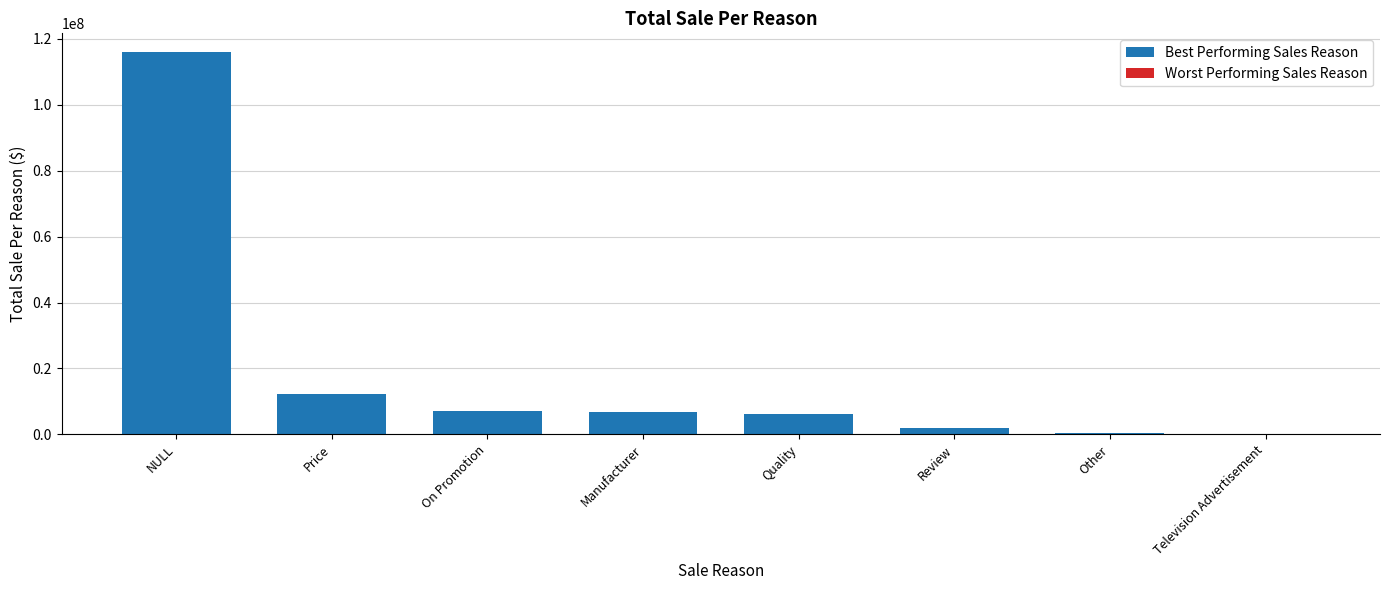

Does the chart contain stacked bars?

No